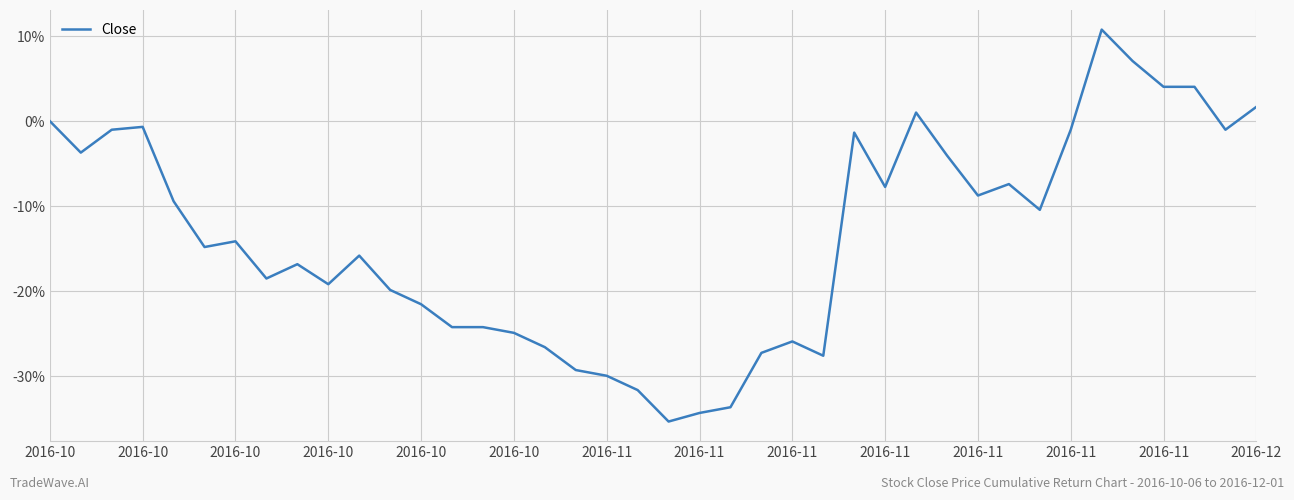

Does the chart have visible grid lines?

Yes